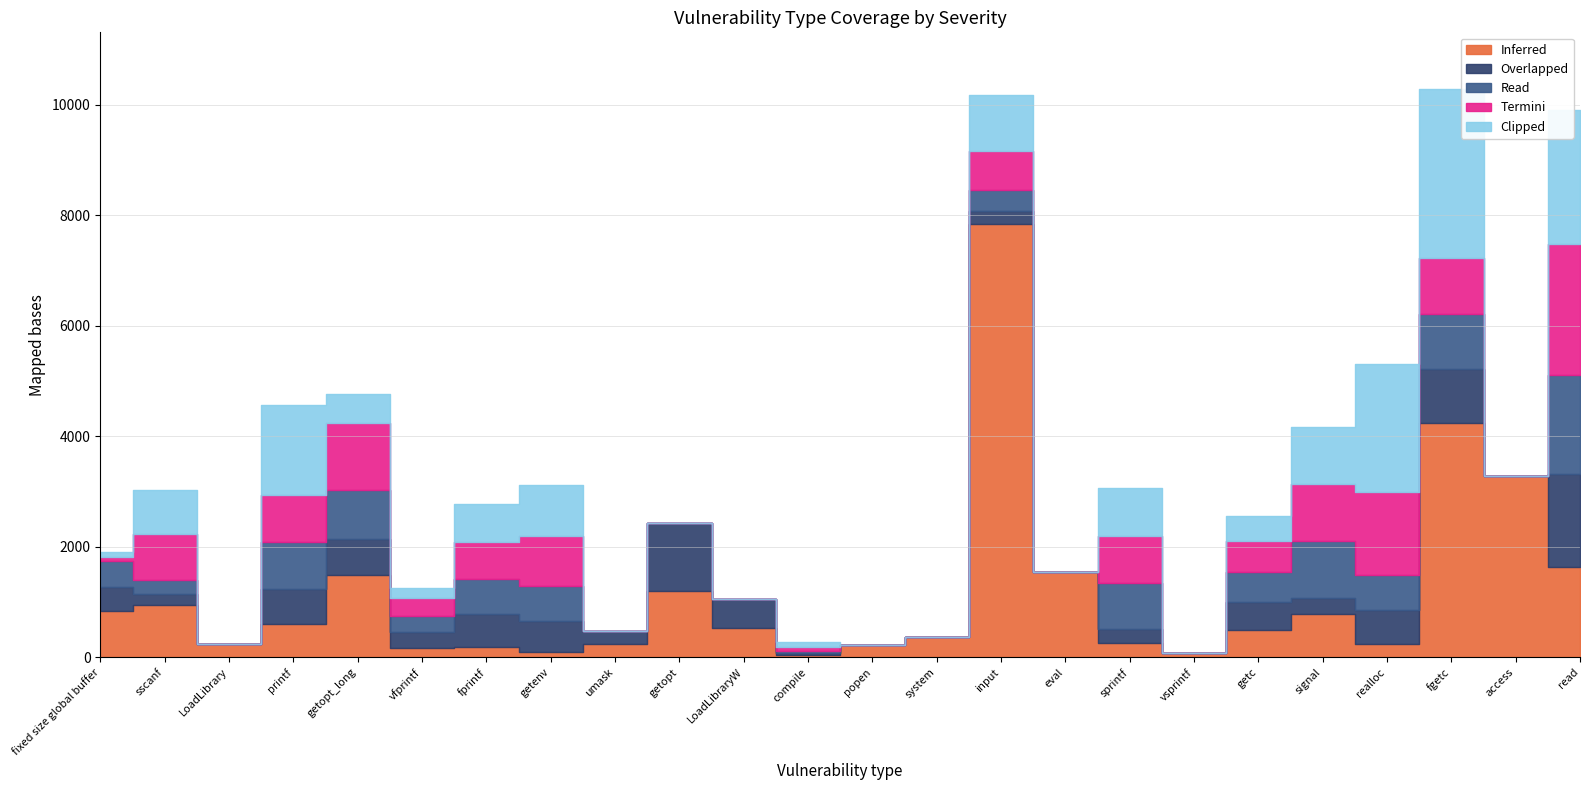

Does the chart display data point markers on the line(s)?

No